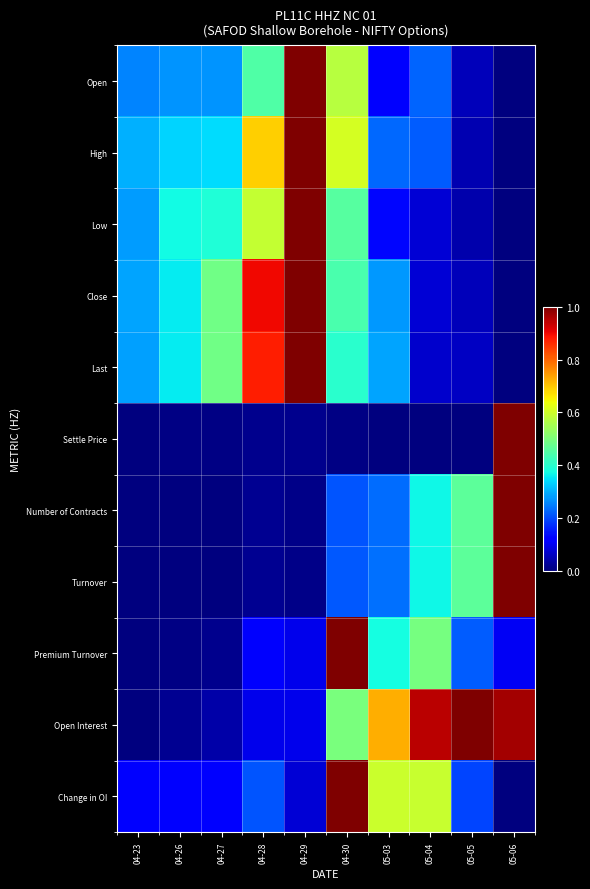

Which series has the largest range (max minus min)?

Open